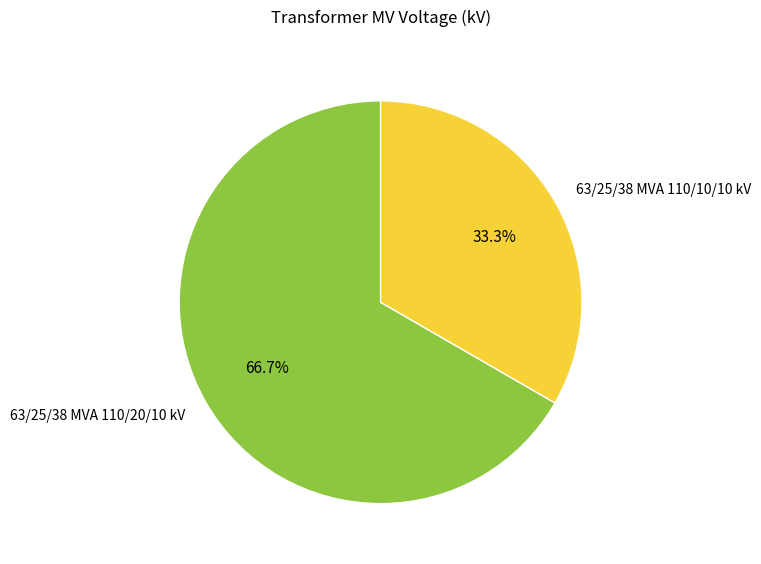

Does any single category account for the majority?

Yes